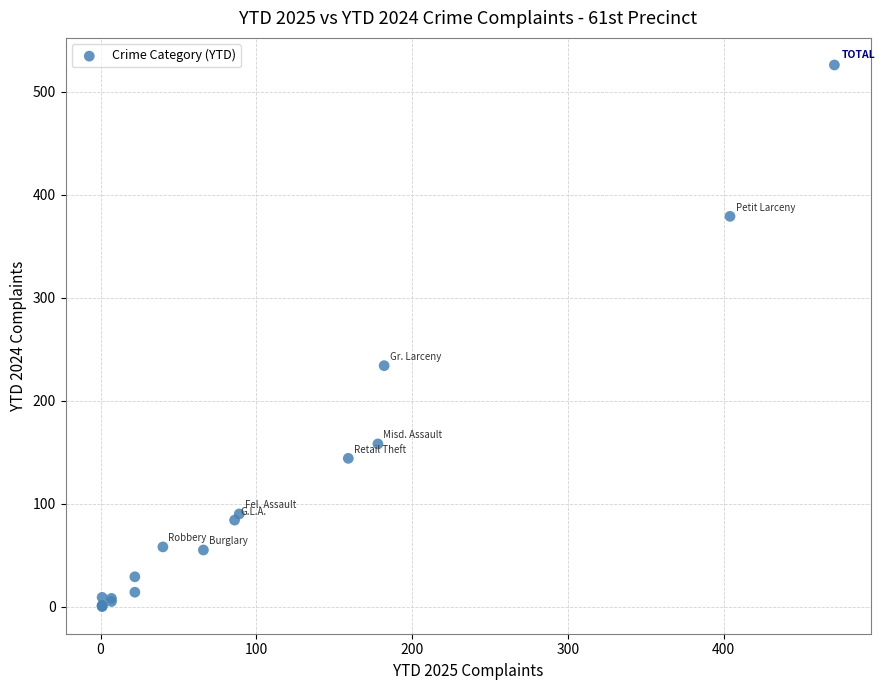

What Y value in the scatter plot is closest to 263?

234